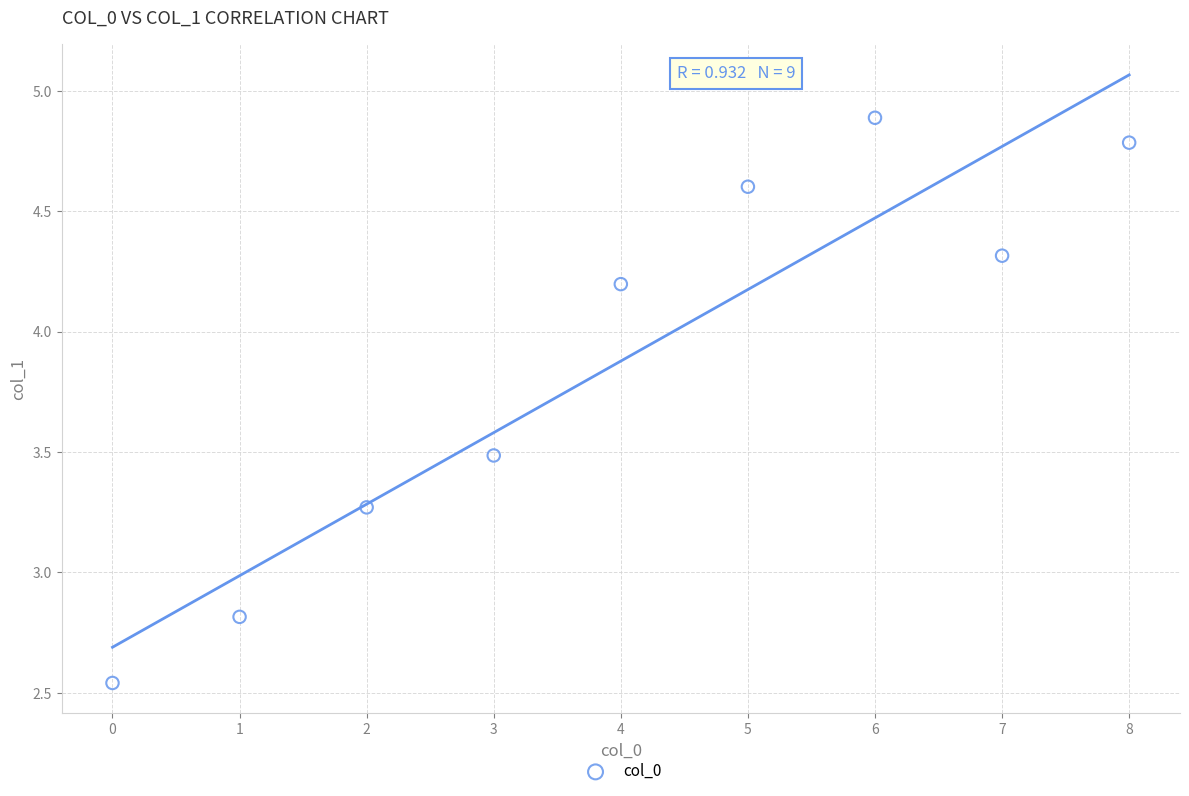

What is the average Y value?

3.9